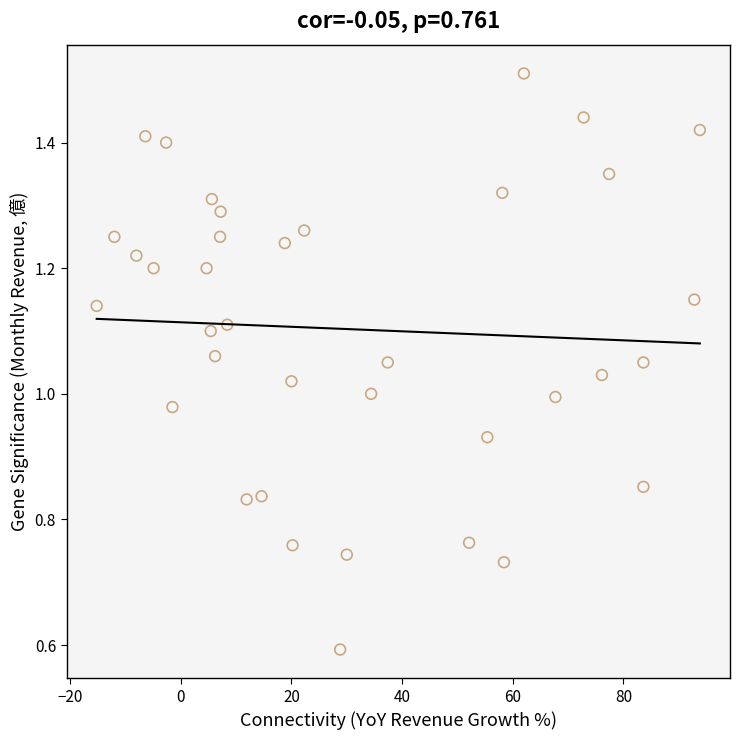

What is the range of X values (max minus min)?

109.0